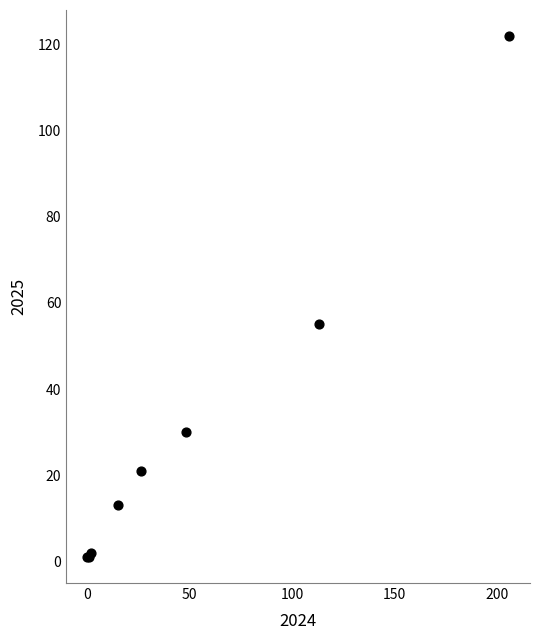

What Y value in the scatter plot is closest to 61?

55